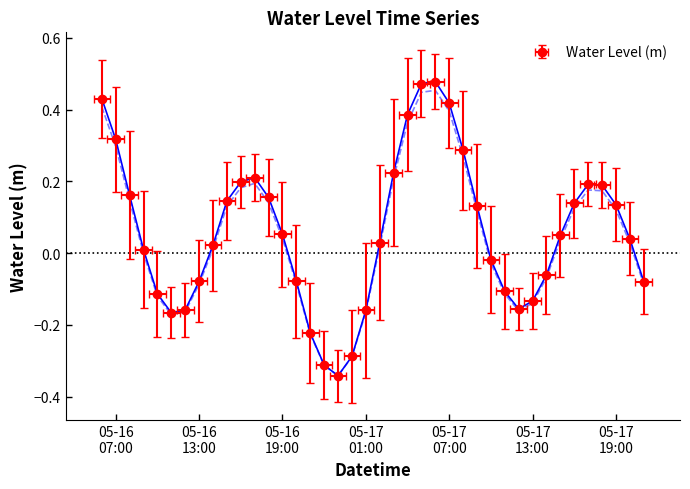

What is the difference between the maximum and second lowest values?

0.8